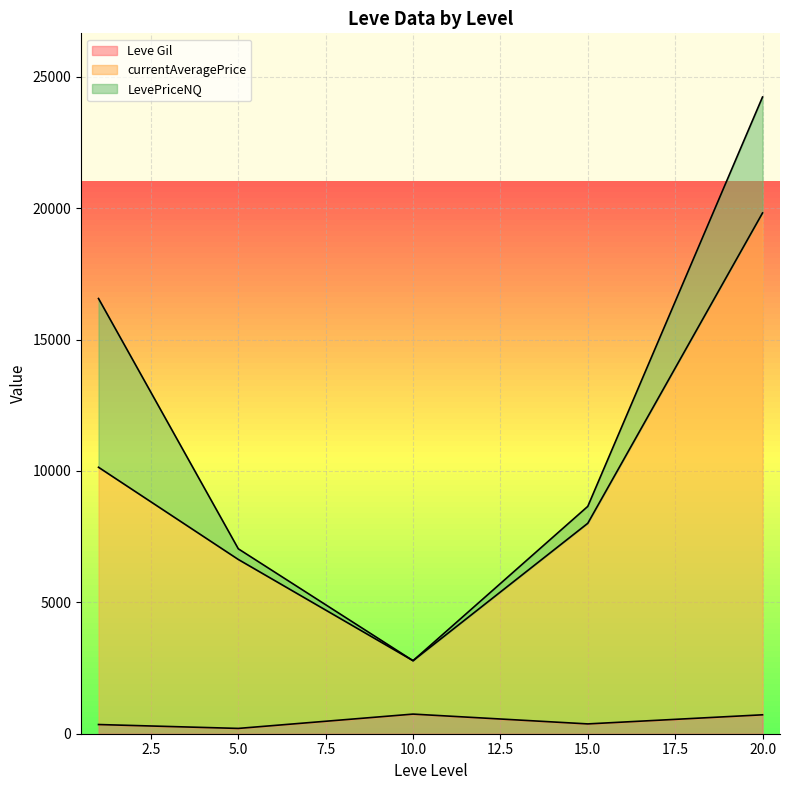

What is the total value across all series at 10.0?

2779.3